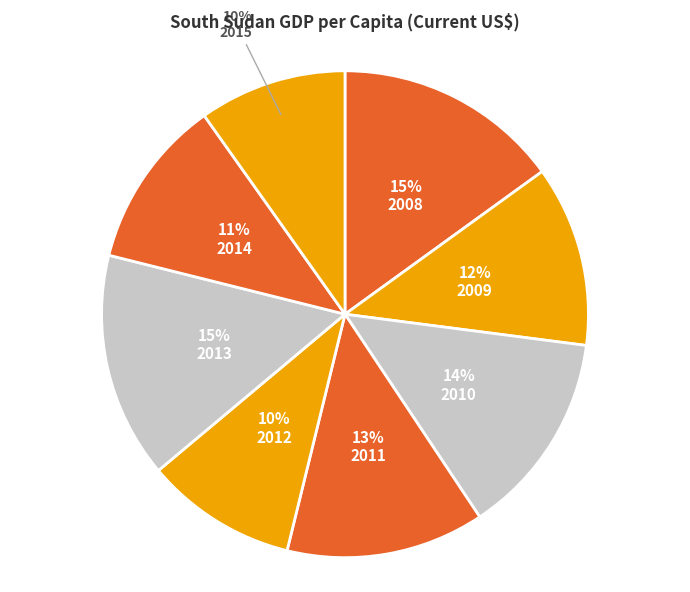

Combined, do 2014 and 2013 account for over 50%?

No